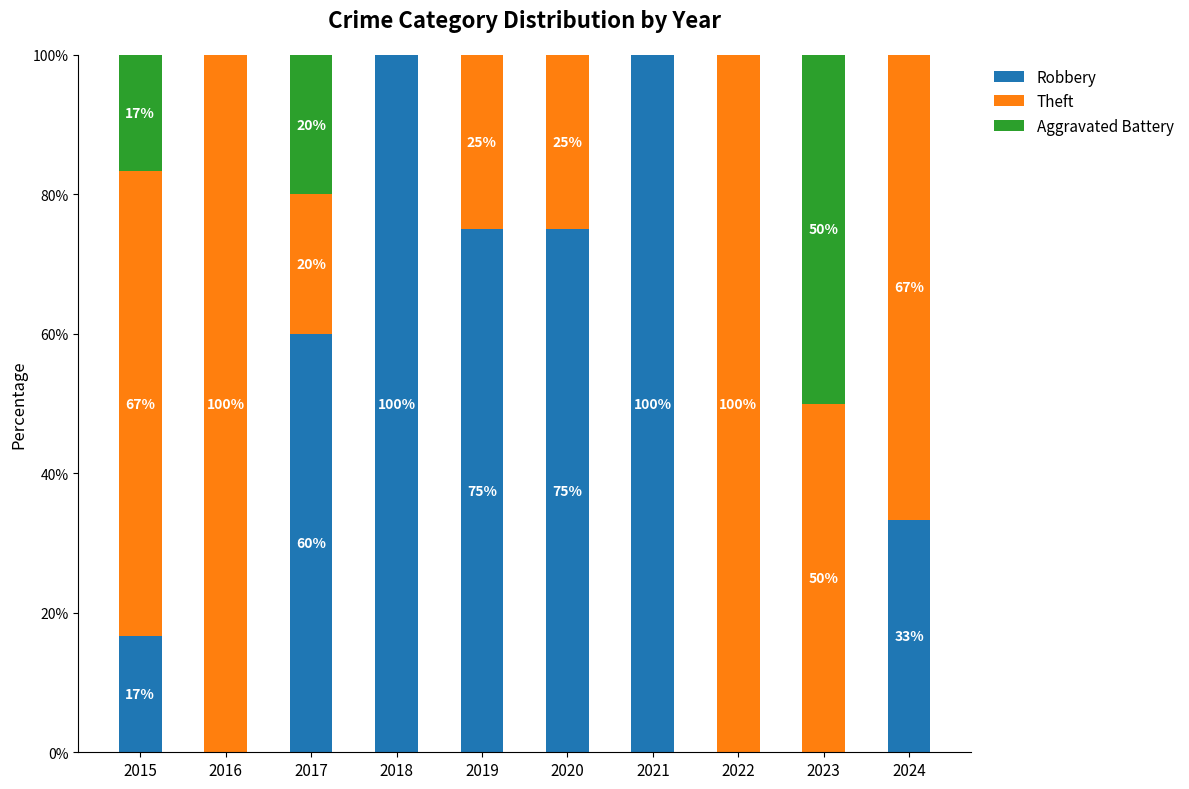

Read the Robbery value at 2015.

16.7